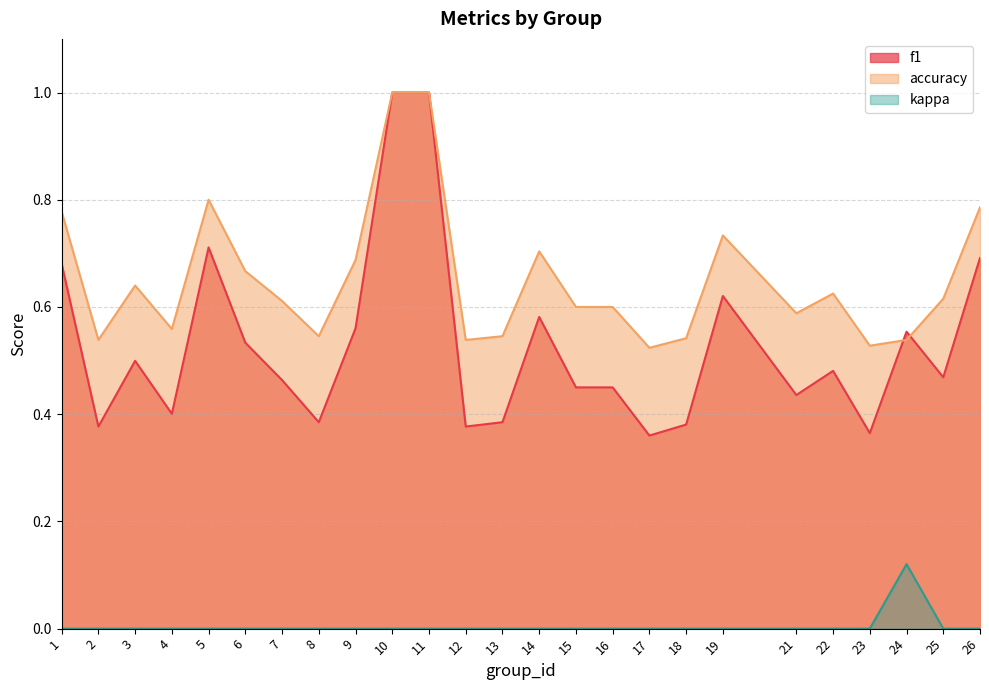

At which label does accuracy reach its peak?

10